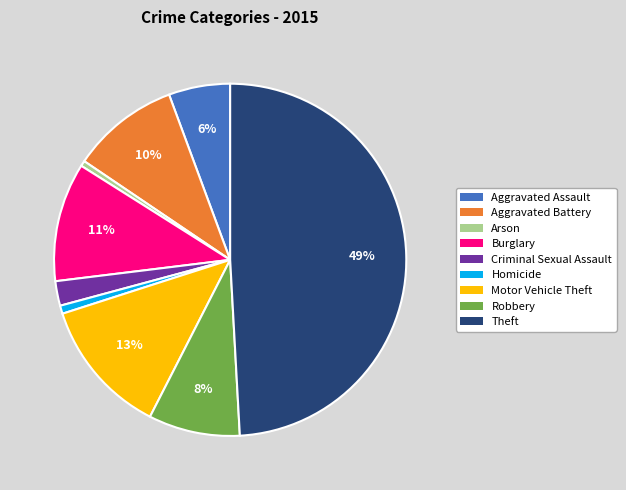

Does Arson represent more than half of the total?

No